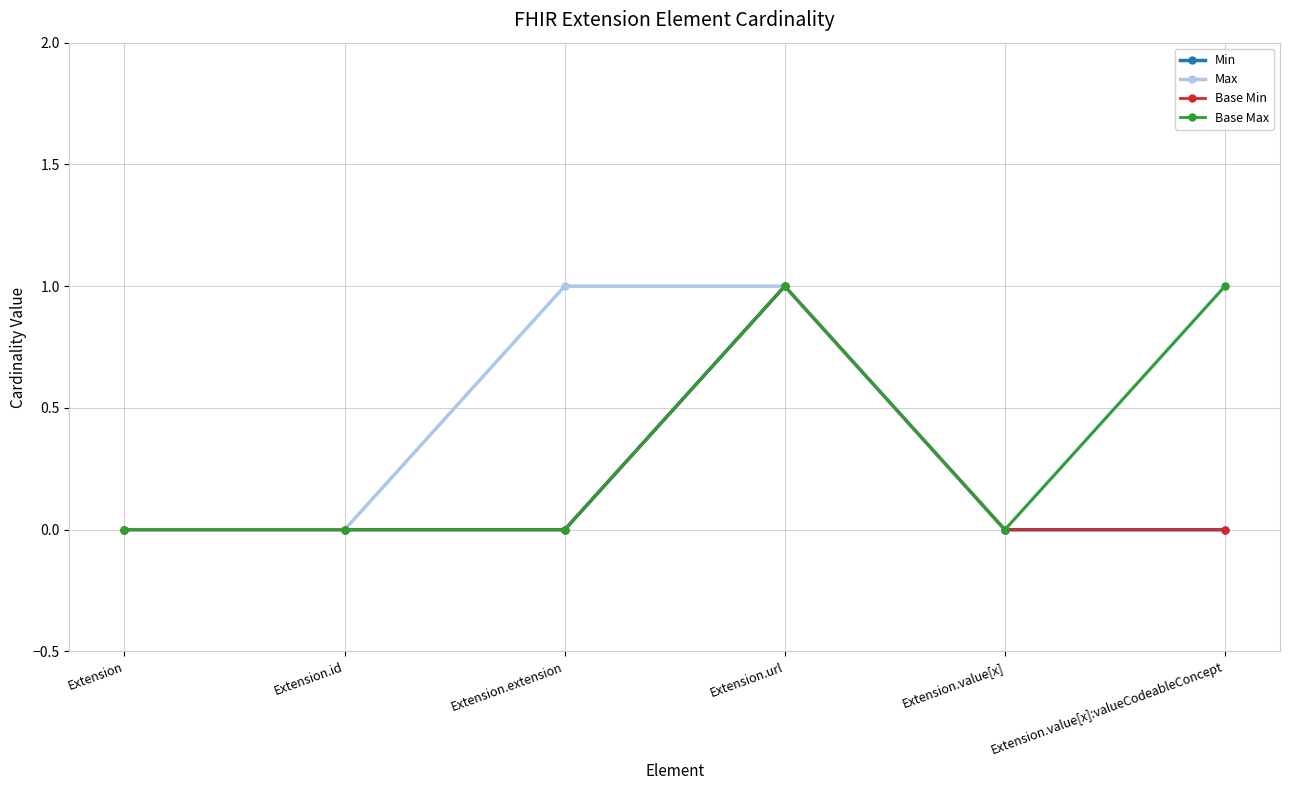

True or false: Max has more than 1 interior local peaks.

False